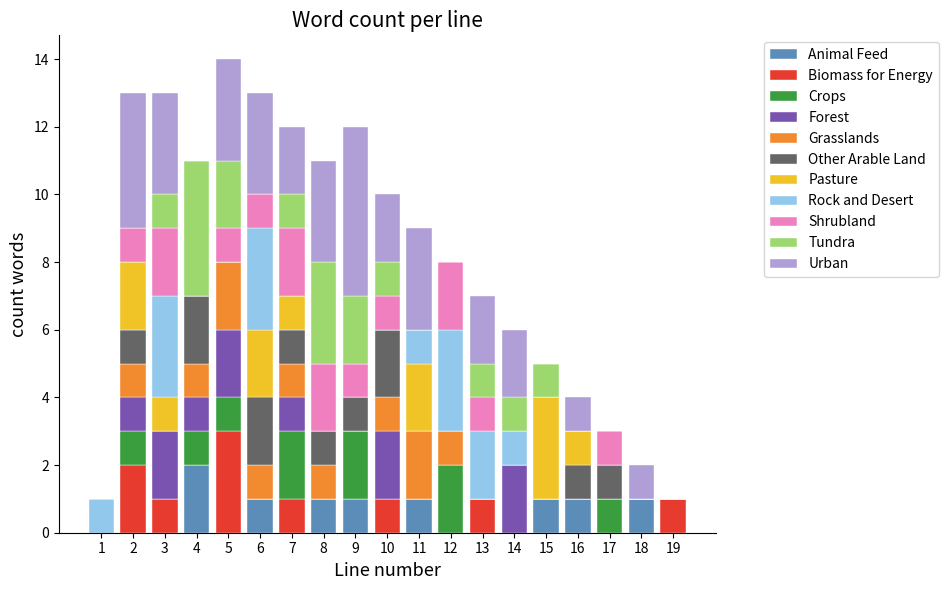

How many distinct data groups are displayed?

11